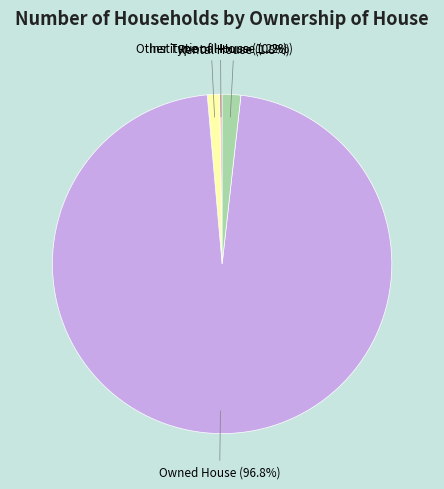

To the nearest percent, what percentage of the pie is Owned House?

97%